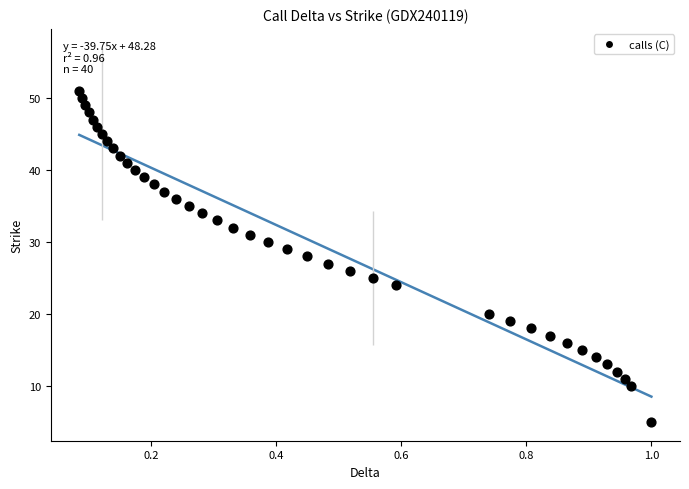

What is the range of Y values (max minus min)?

46